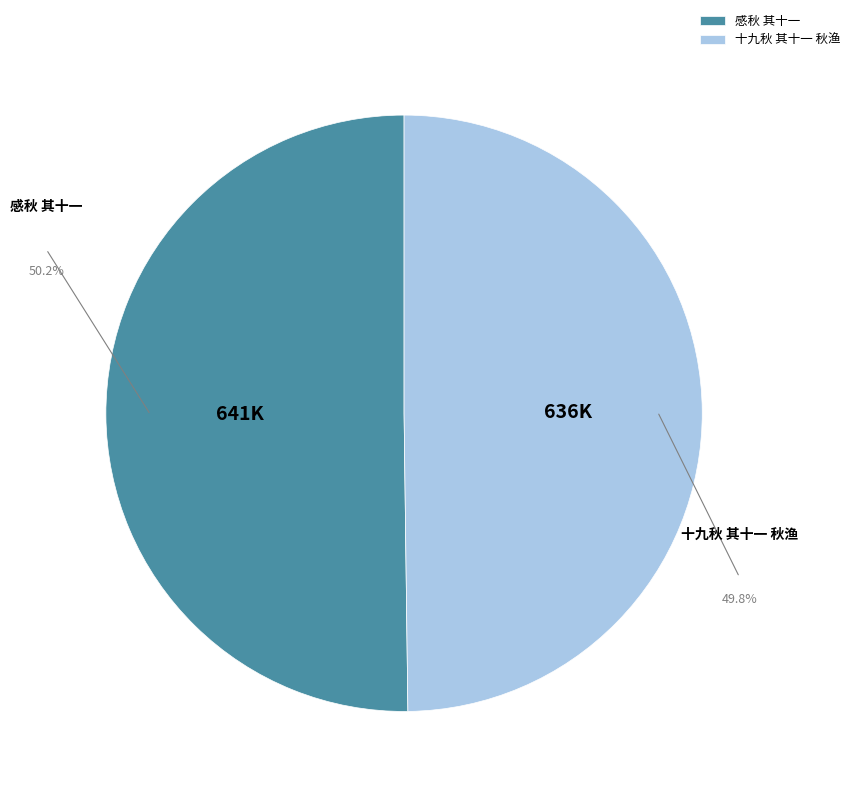

What is the ratio of the value at 感秋 其十一 to the value at 十九秋 其十一 秋渔?

1.0